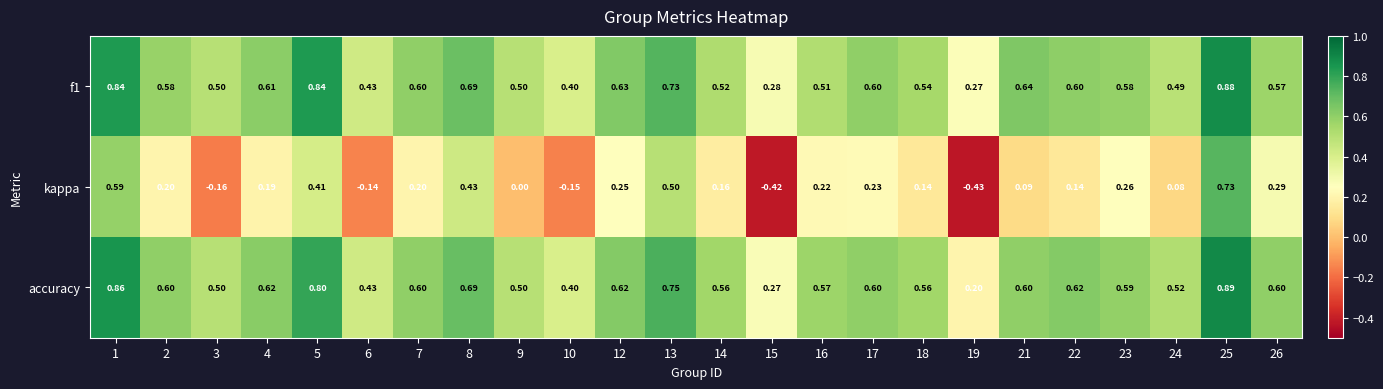

Which series has the largest range (max minus min)?

kappa